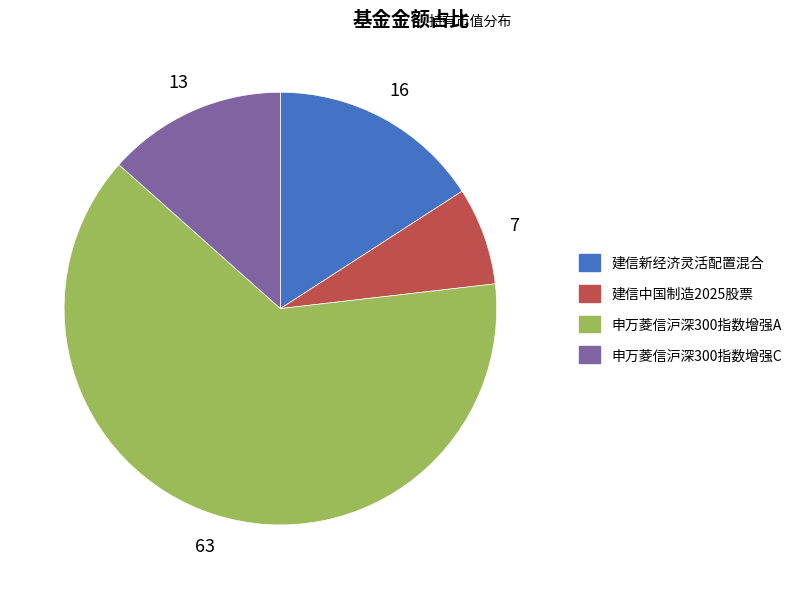

Is it true that 建信新经济灵活配置混合 is 16% of the pie?

True